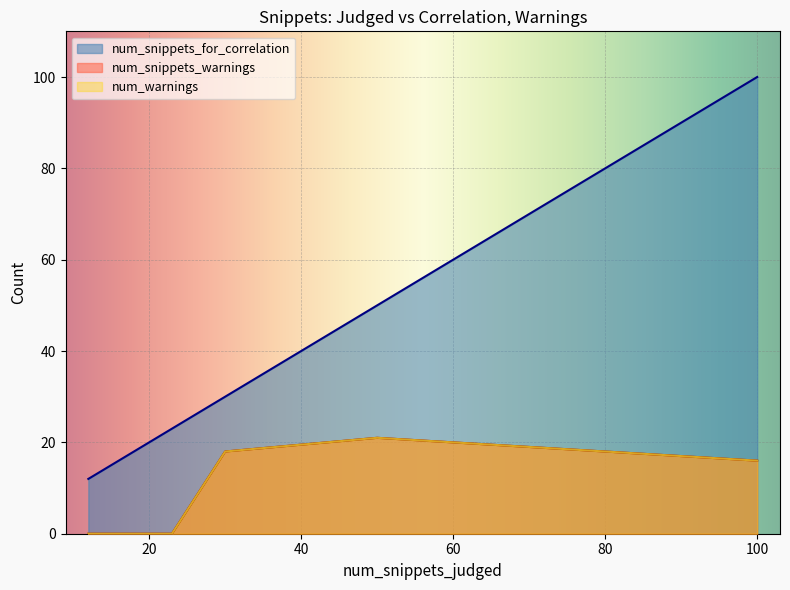

True or false: num_warnings has a value of 32 at time_to_read_complete.

False